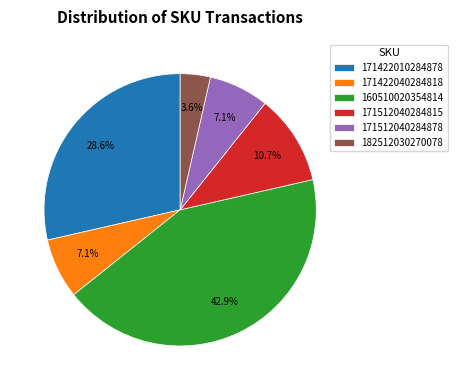

Is the sum of 171422040284818 and 182512030270078 greater than half?

No